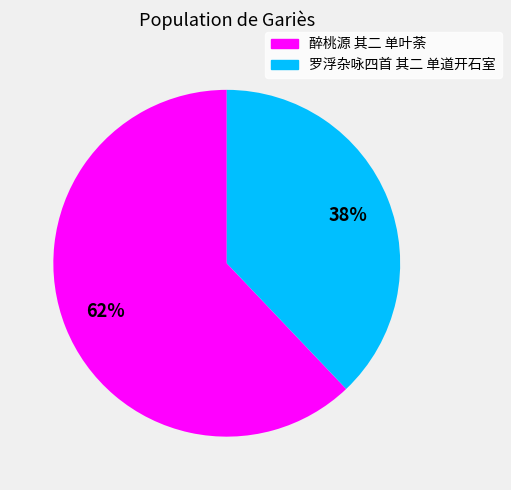

What is the majority slice?

醉桃源 其二 单叶荼